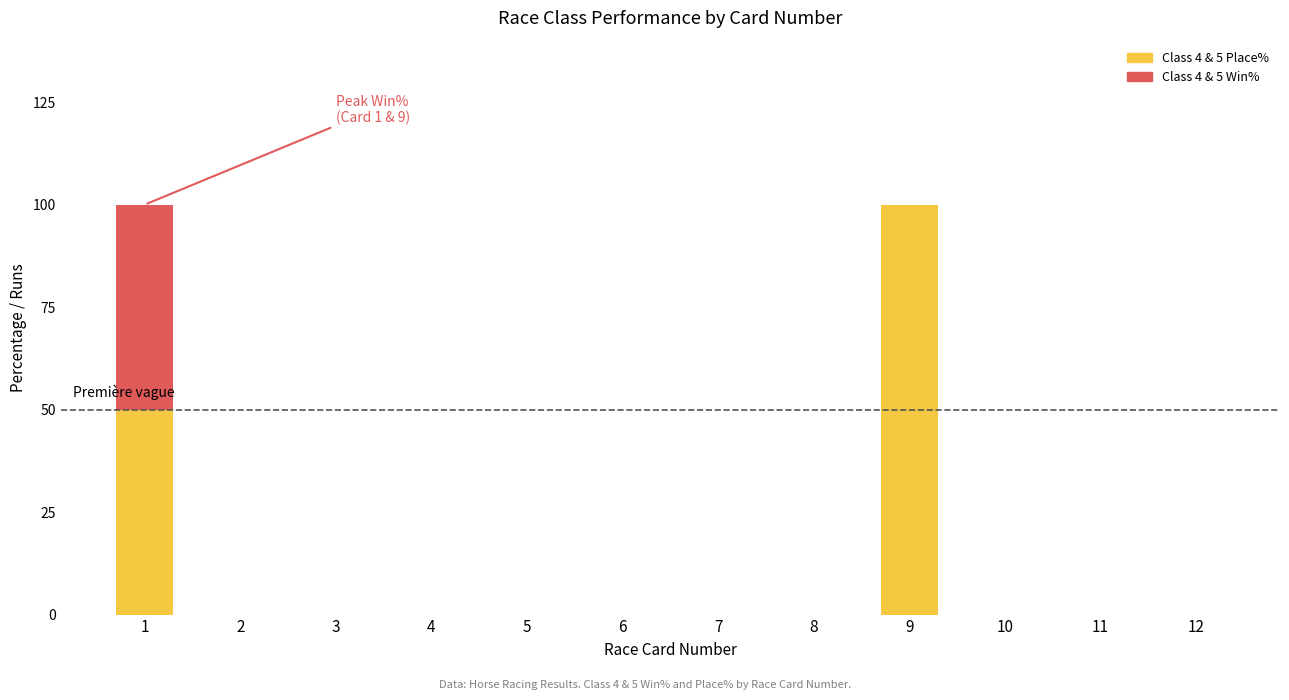

Between 6 and 11, which series saw the biggest shift?

Class 4 Place%